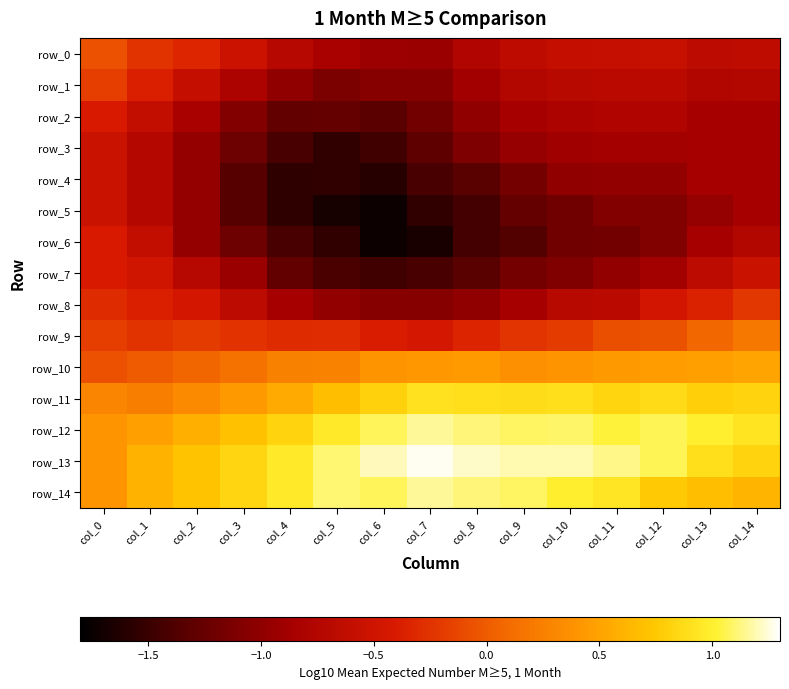

At how many categories does at least one series exceed 0?

15